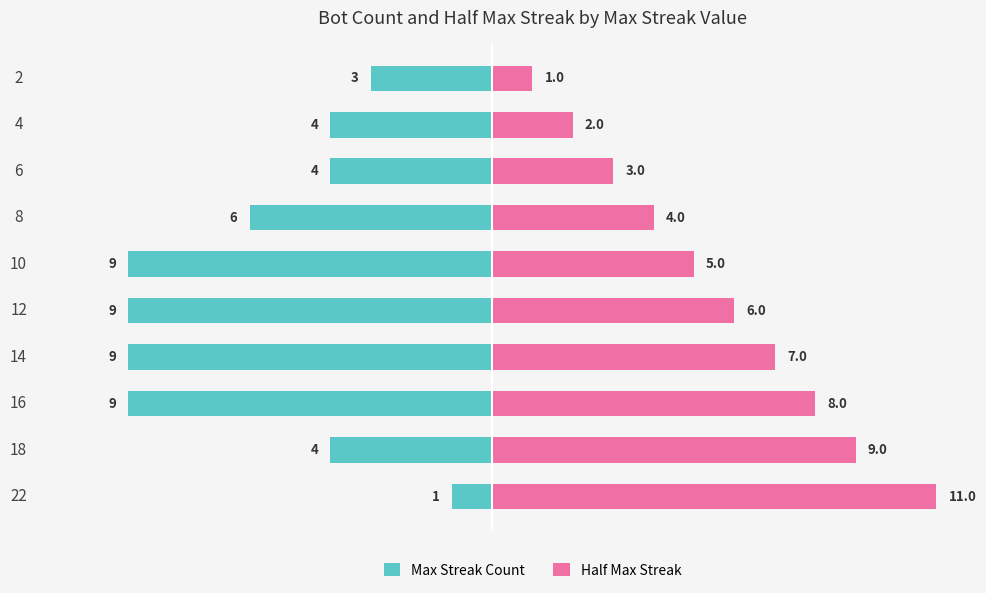

Reading left to right, extract all data points from this chart.

Max Streak Count: -1	-4	-9	-9	-9	-9	-6	-4	-4	-3
Half Max Streak: 11	9	8	7	6	5	4	3	2	1